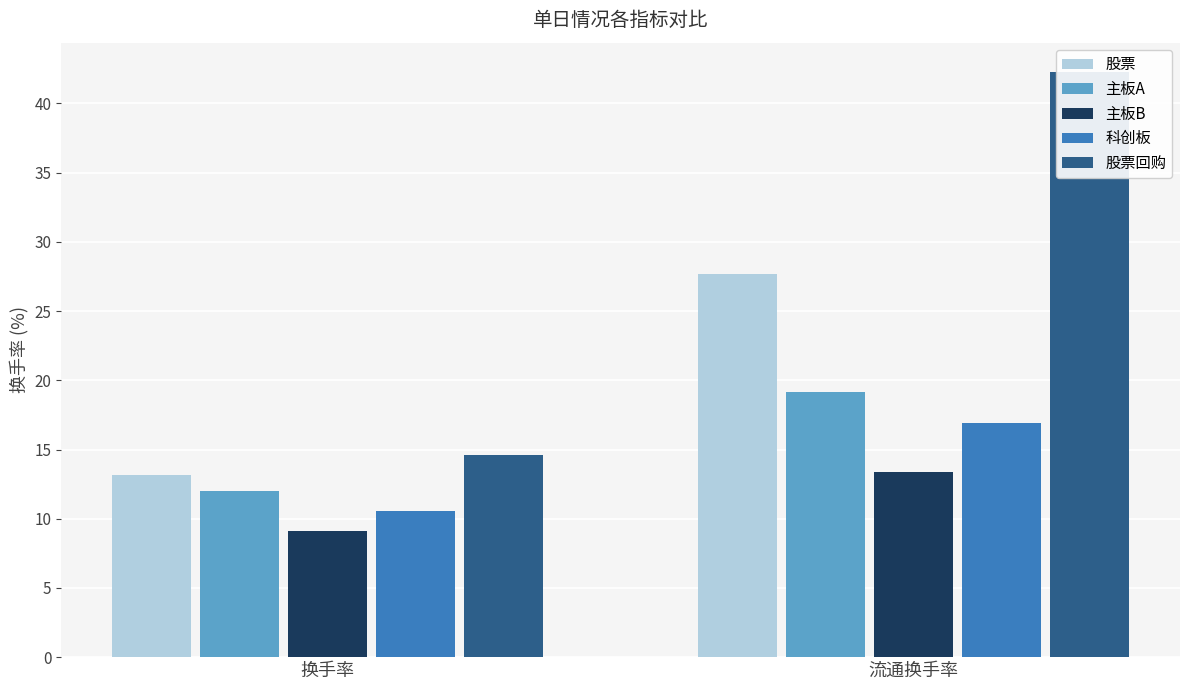

Which has a higher value, 流通换手率 or 换手率?

流通换手率